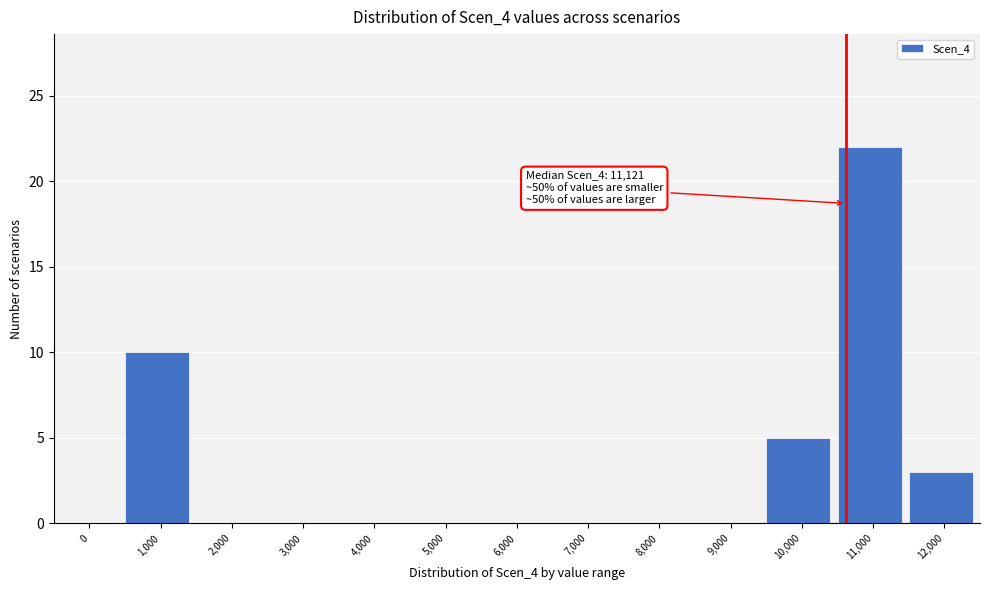

Reading left to right, transcribe all the data shown in this chart.

0=0	1,000=10	2,000=0	3,000=0	4,000=0	5,000=0	6,000=0	7,000=0	8,000=0	9,000=0	10,000=5	11,000=22	12,000=3